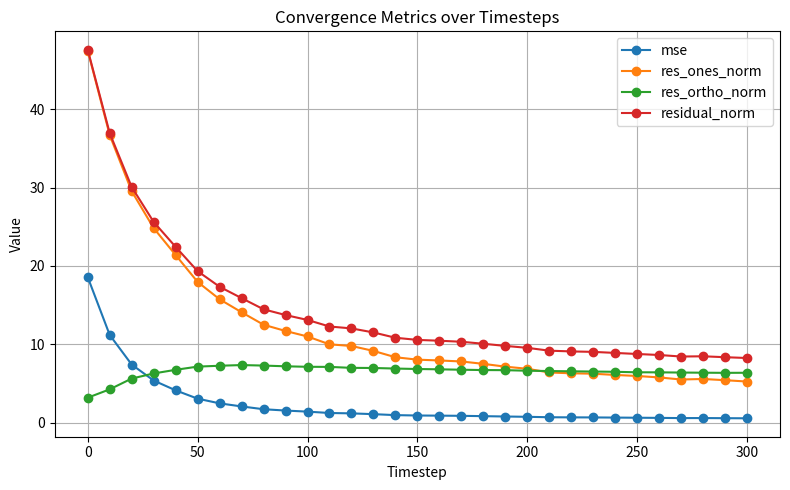

Which series has the largest range (max minus min)?

res_ones_norm